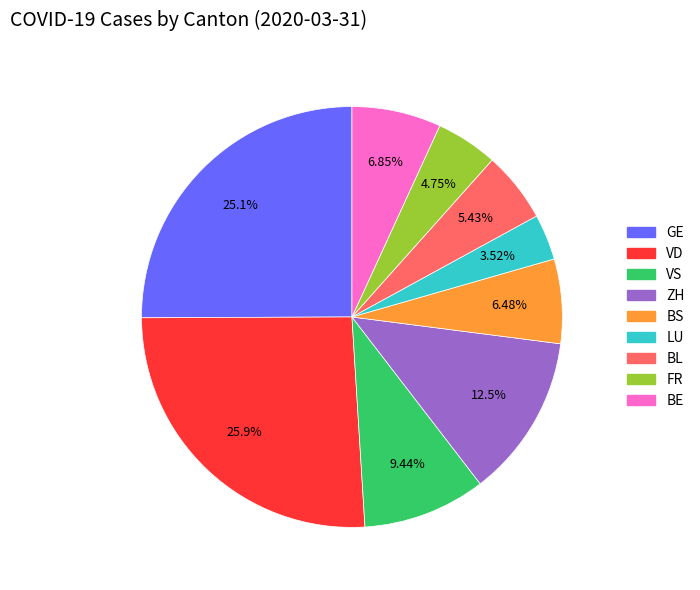

Is the sum of BE and LU greater than half?

No